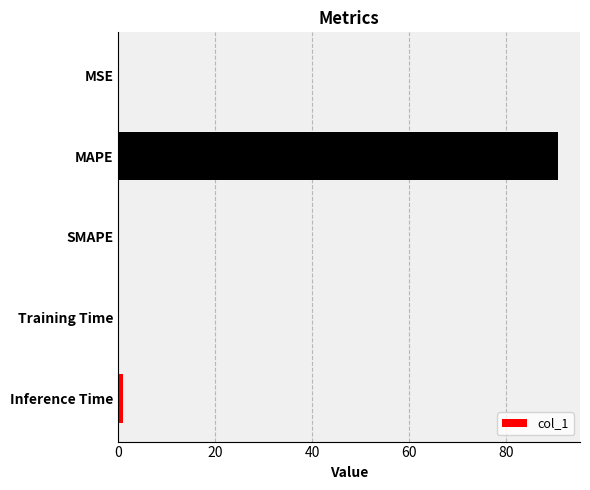

Which has a higher value, MAPE or Training Time?

MAPE